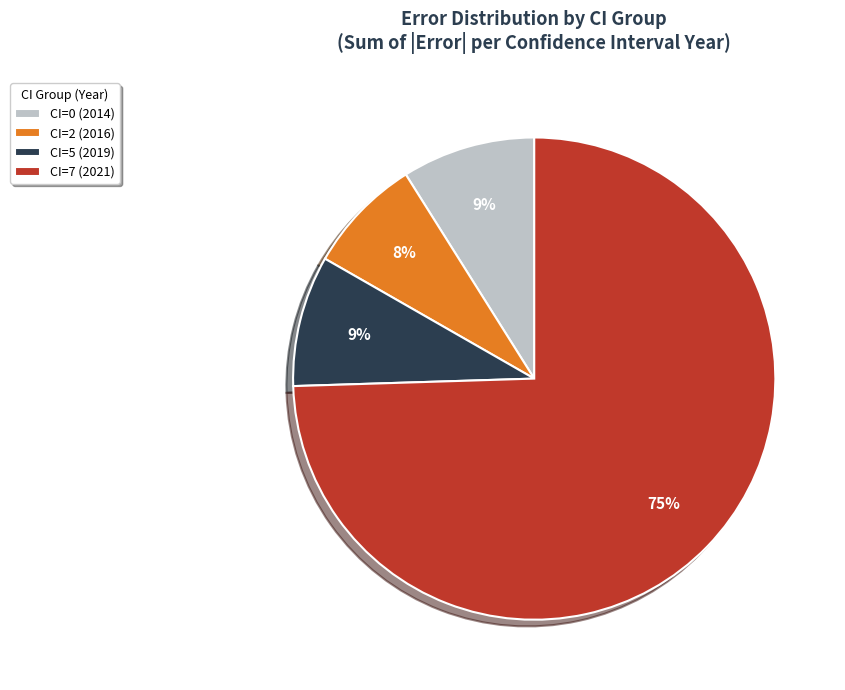

Is the sum of CI=0 (2014) and CI=2 (2016) greater than half?

No